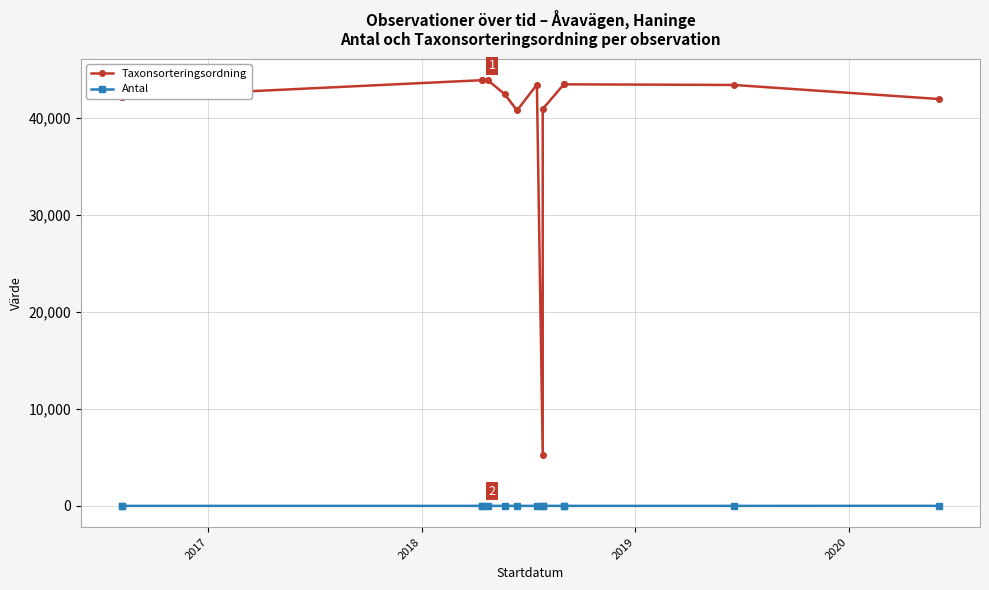

The Antal series shows 1 at 2018. True or false?

True